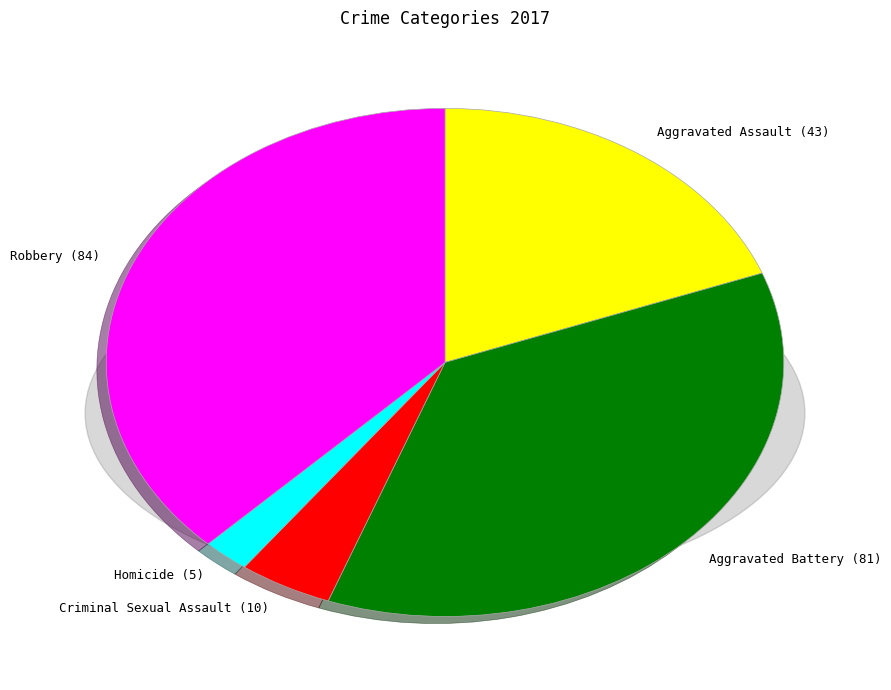

Approximately how many times larger is the value at Aggravated Battery compared to Robbery?

1.0